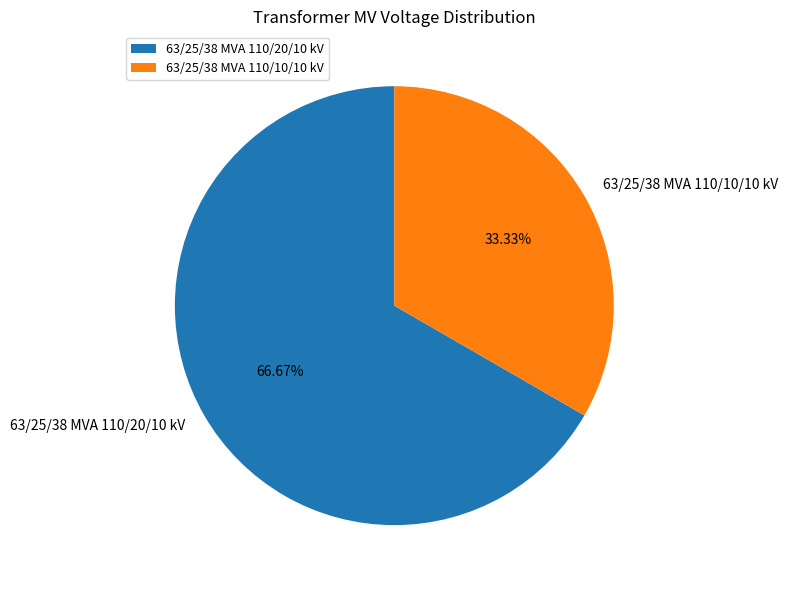

The 63/25/38 MVA 110/20/10 kV slice represents 74% of the pie. True or false?

False